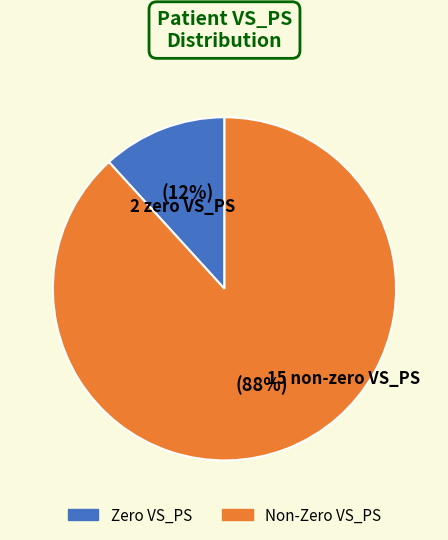

Count the number of slices in the pie.

2